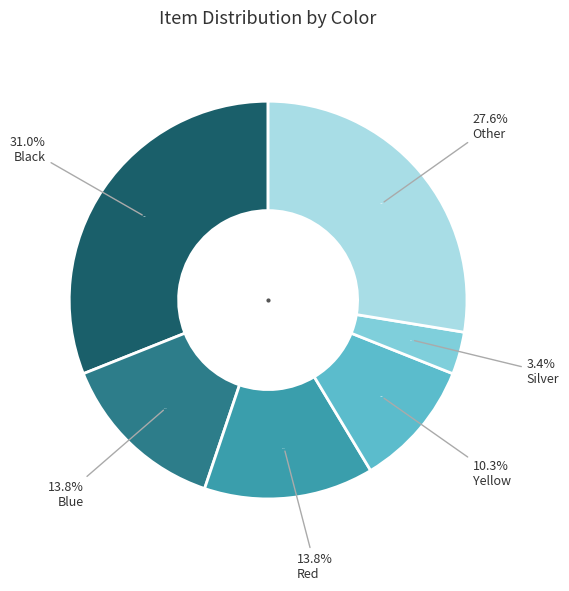

Is there any slice that represents more than half of the pie?

No